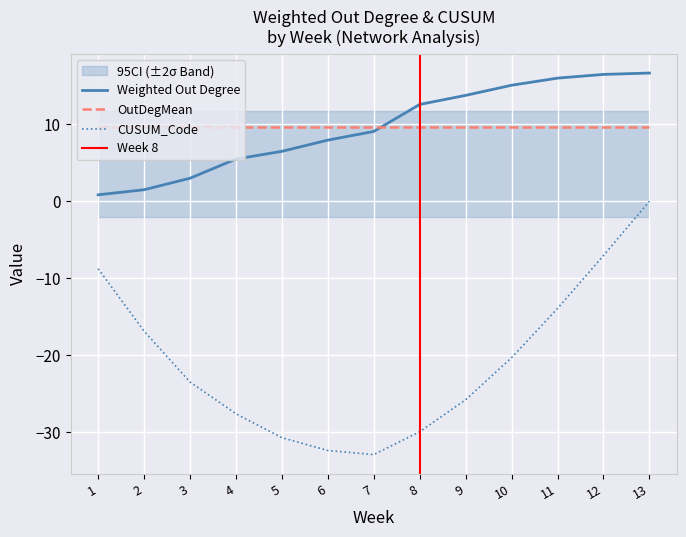

What is the minimum value for CUSUM_Code?

-32.9